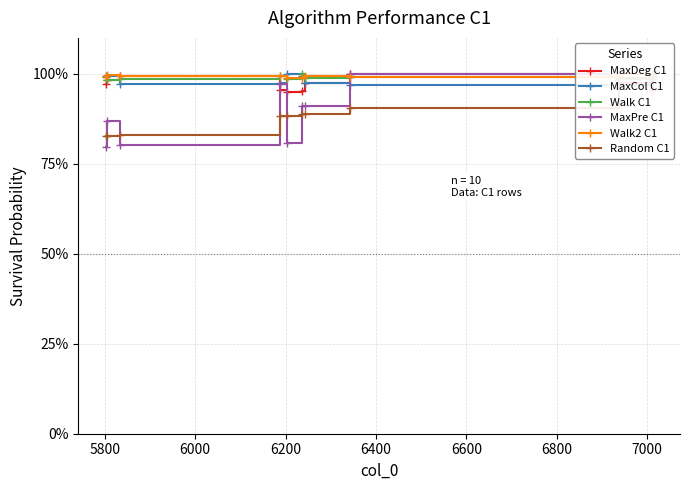

What is the value of the MaxDeg C1 point at the 7th from the left?

97.6